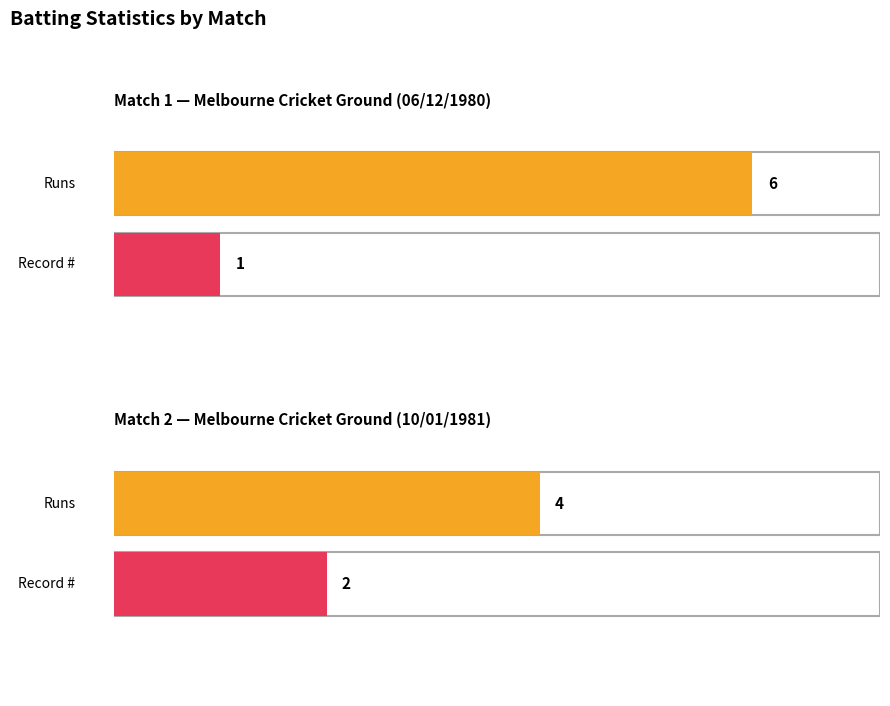

What is the value of the Runs bar at the 1st from the left?

6